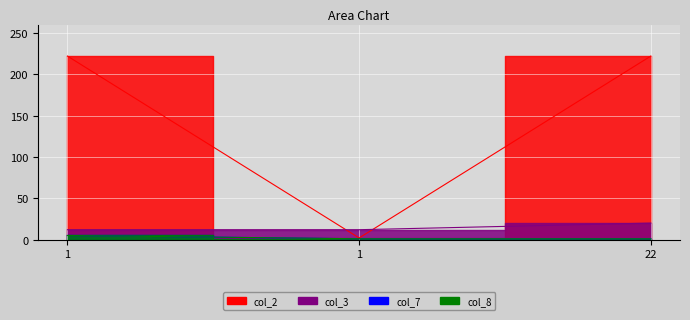

Read the col_7 value at 22.

1